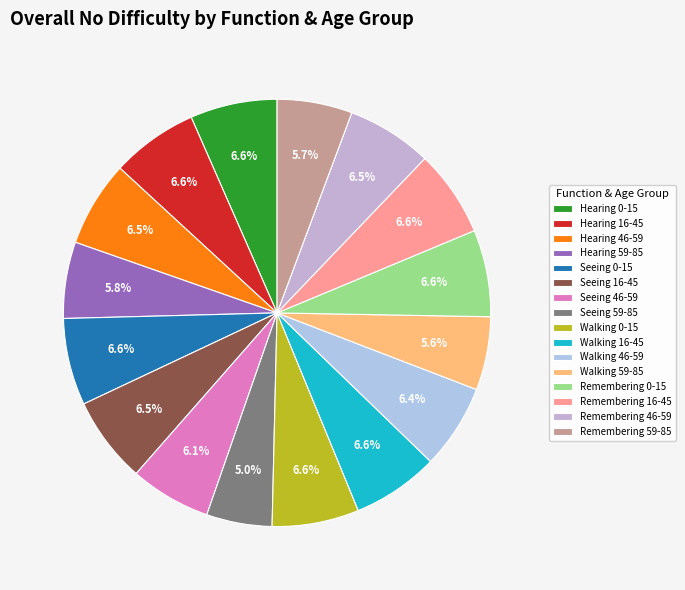

Is there any slice that represents more than half of the pie?

No